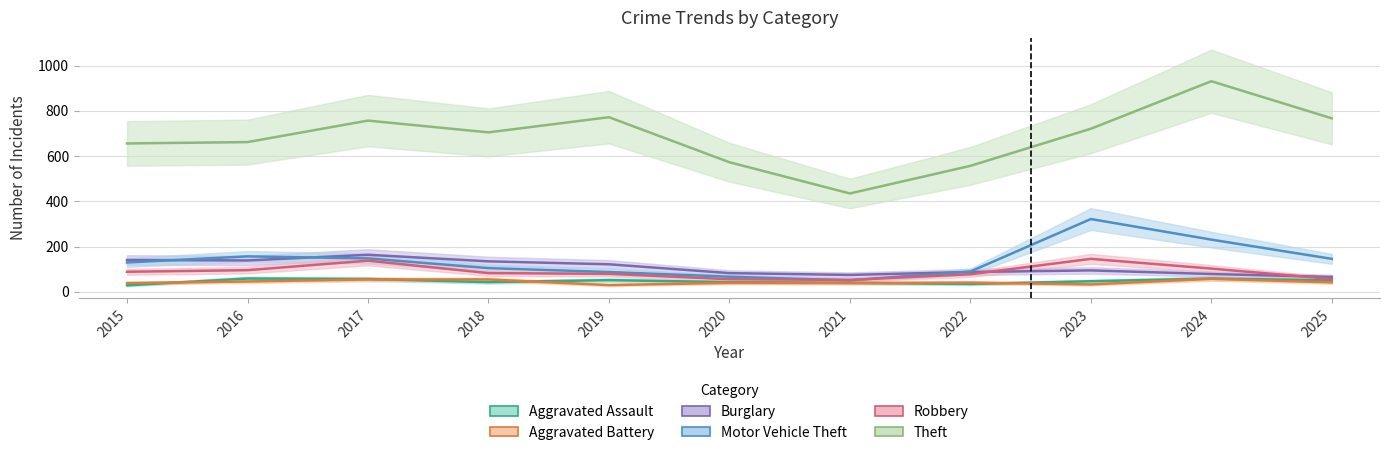

True or false: Robbery and Motor Vehicle Theft cross at least once.

True